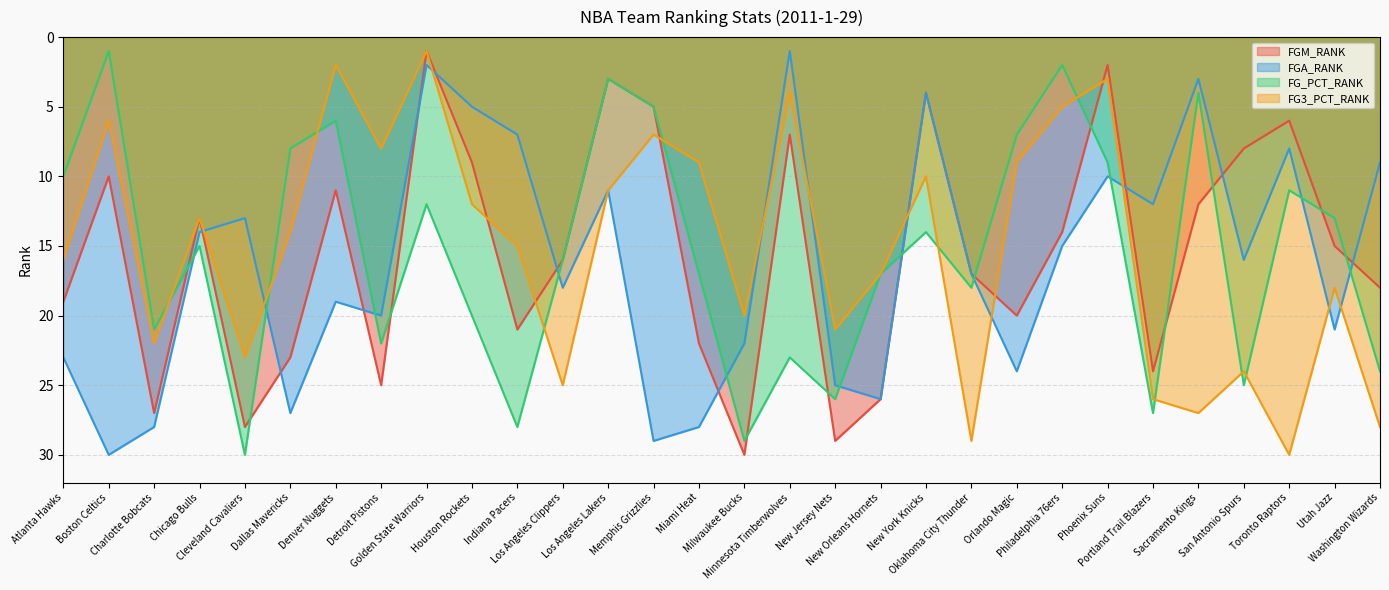

What is the value of the FGM_RANK point at the 1st from the left?

19